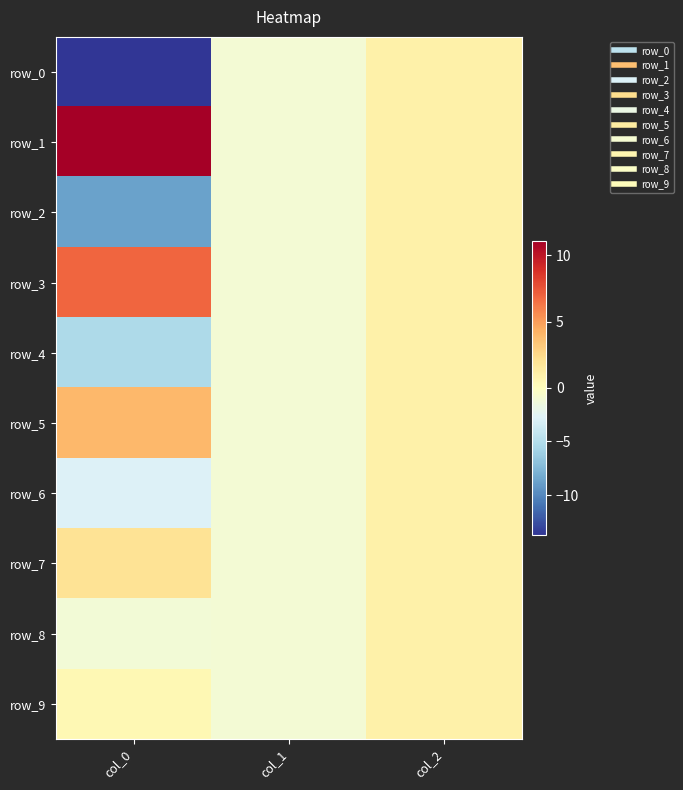

At which label does row_3 first exceed 1?

col_0